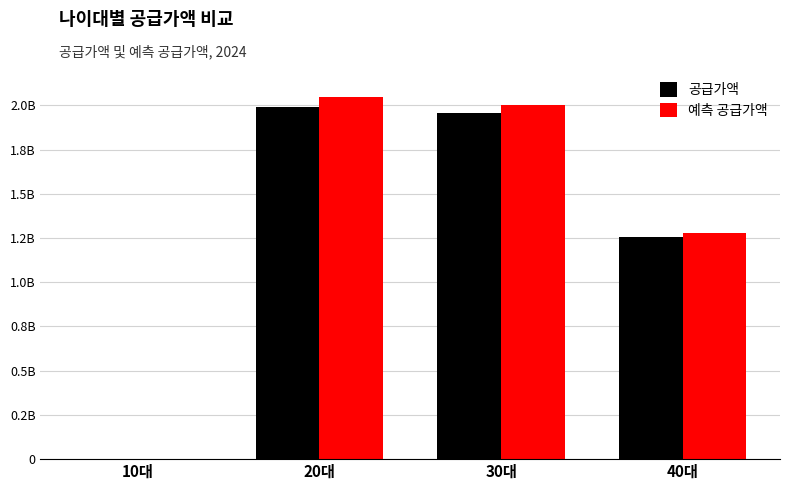

What is the total value across all series at 40대?

2535653440